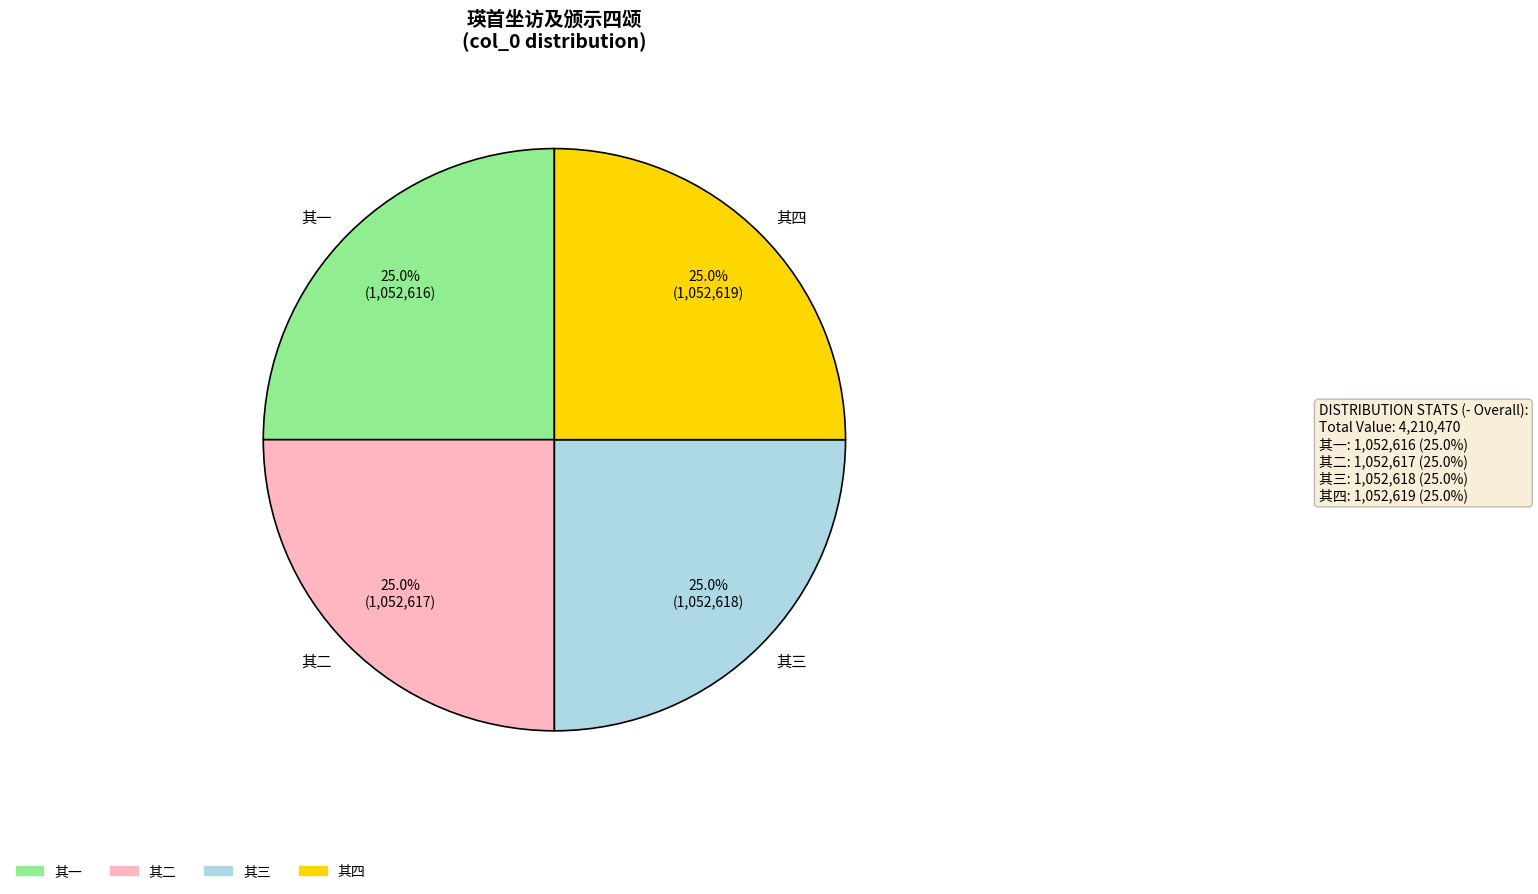

What is the ratio of the value at 其四 to the value at 其一?

1.0